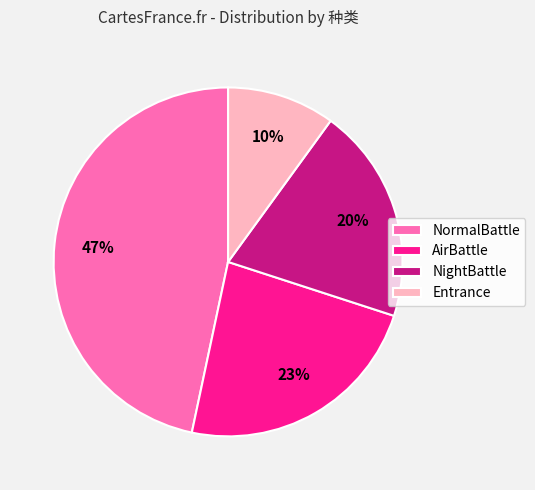

How many slices are in this pie chart?

4